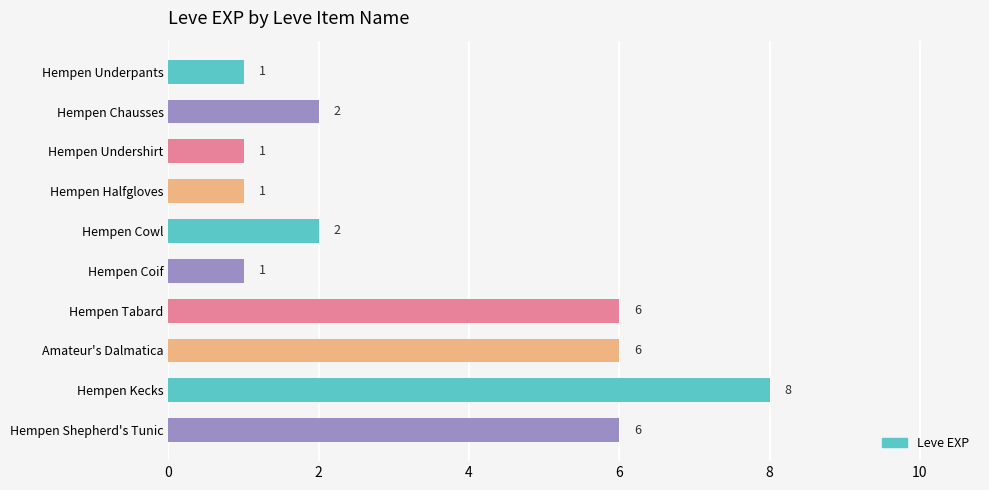

Reading bottom to top, list all the values displayed in this chart.

6	8	6	6	1	2	1	1	2	1